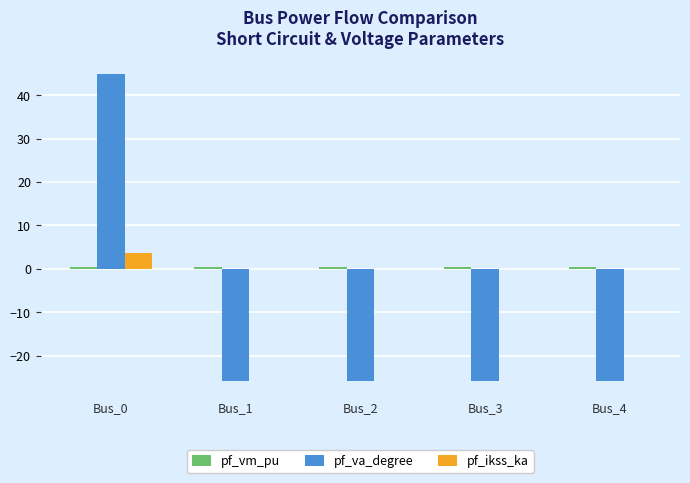

Is it true that pf_va_degree equals 45.0 at Bus_0?

True